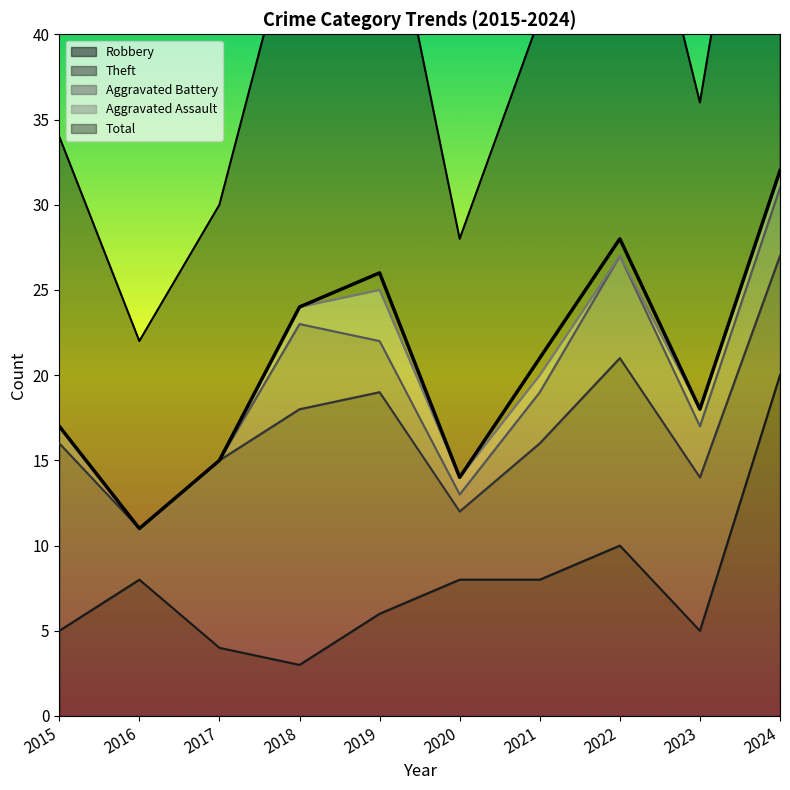

True or false: Aggravated Battery and Total cross at least once.

False